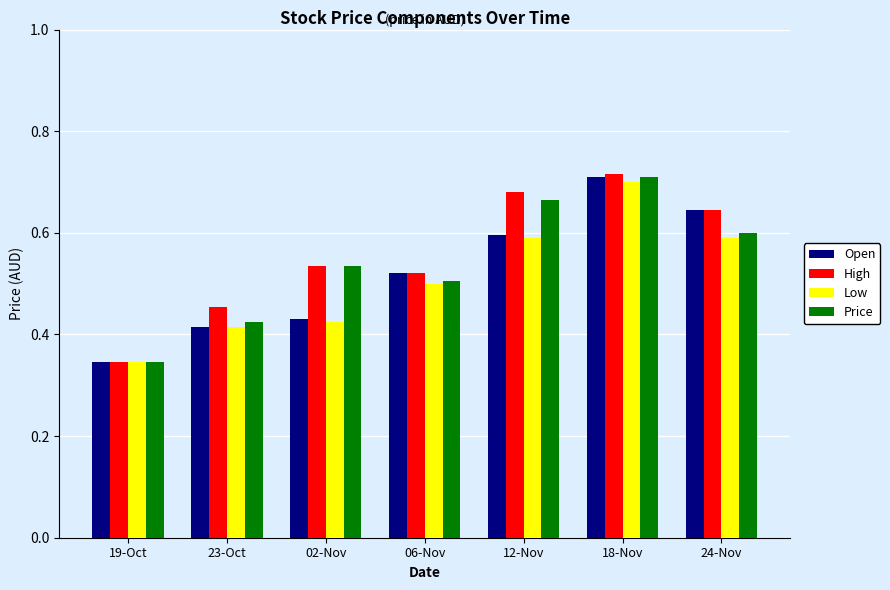

True or false: High has a value of 0.4 at 18-Nov.

False